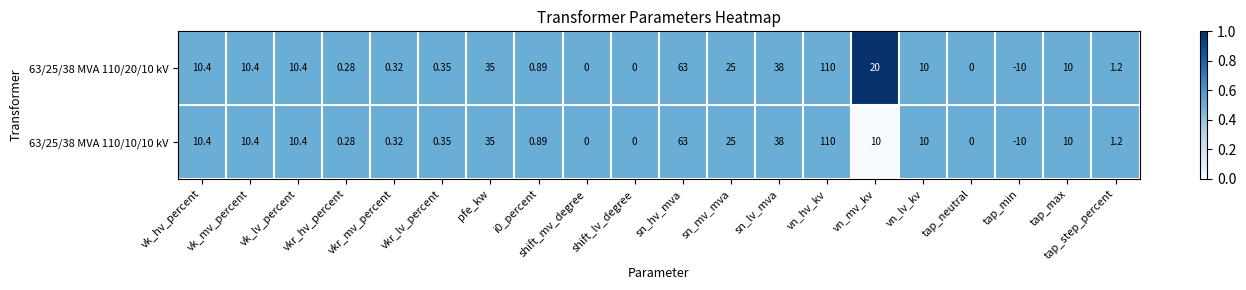

What is the maximum value shown in the chart?

110.0